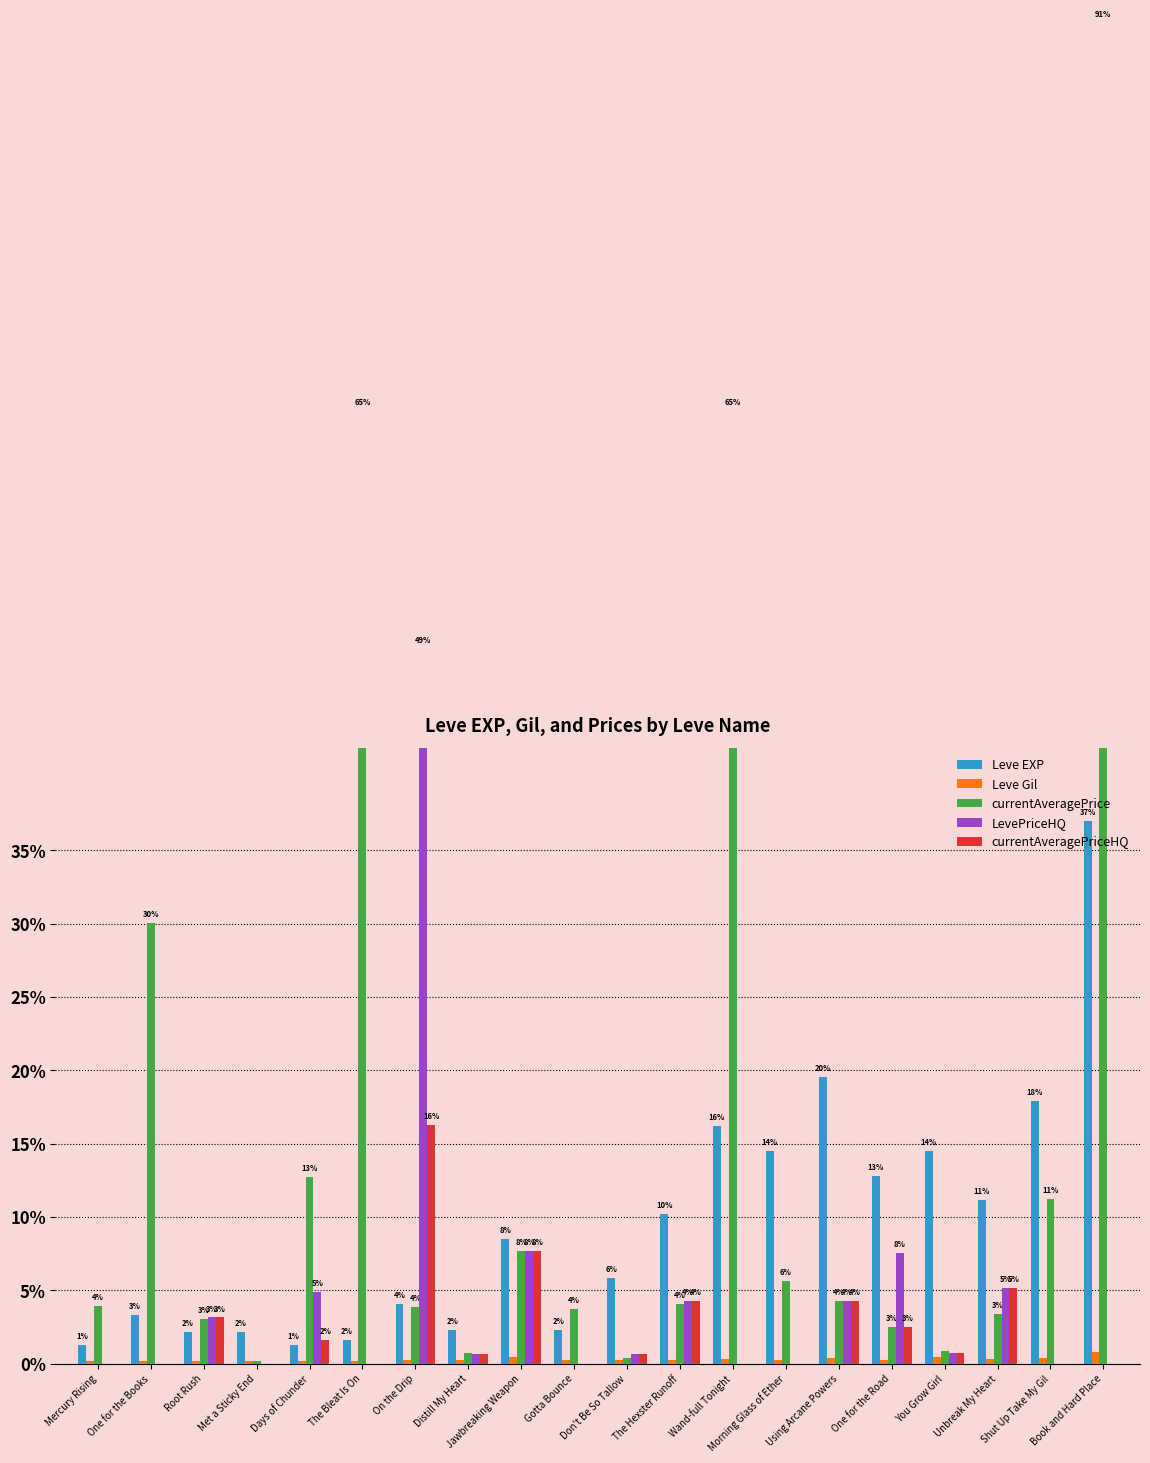

What is the sum of all currentAveragePriceHQ values?

47.0